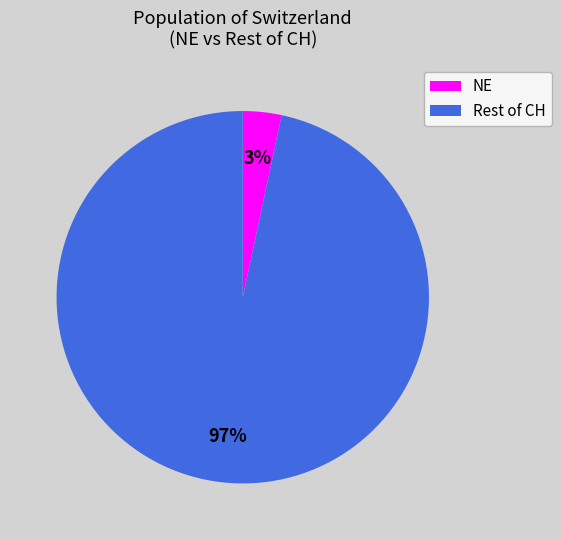

True or false: NE accounts for 3% of the total.

True